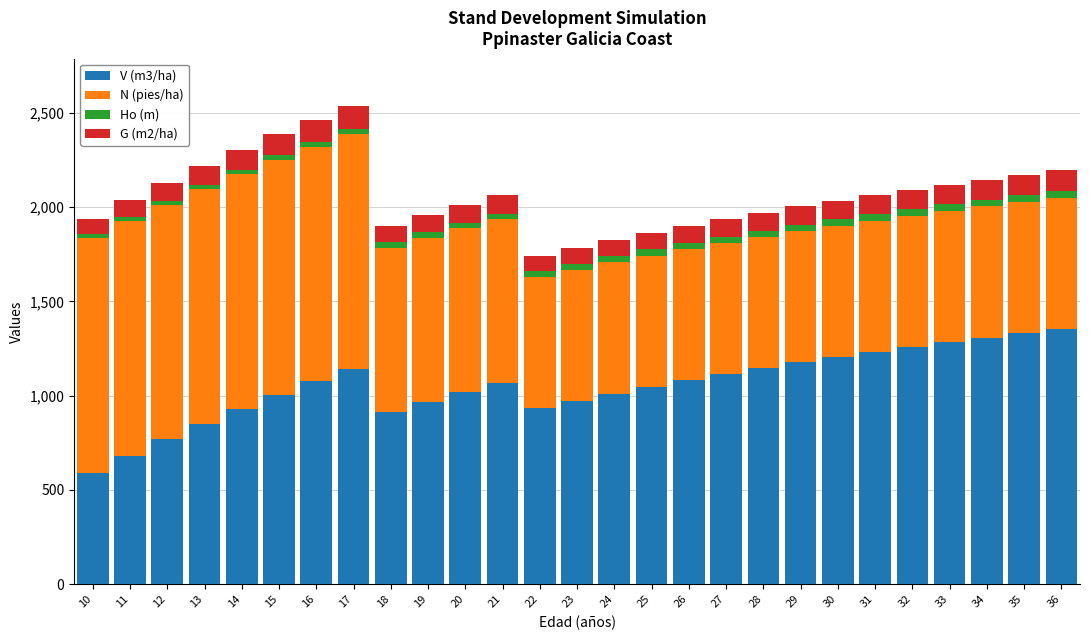

What is the maximum value for V (m3/ha)?

1353.2